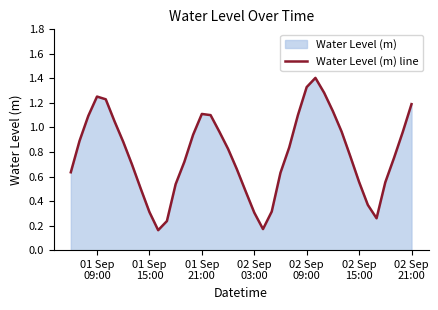

What is the maximum value shown in the chart?

1.4